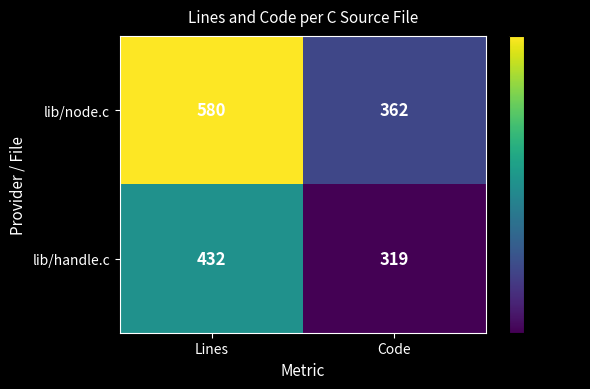

What is the spread (max minus min) of values at Lines?

148